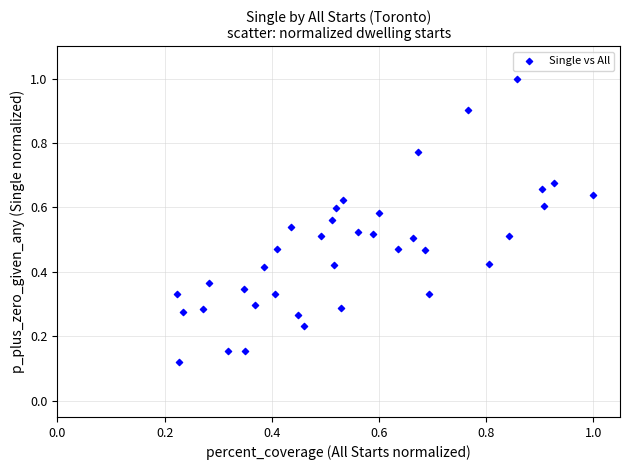

What is the range of Y values (max minus min)?

0.9